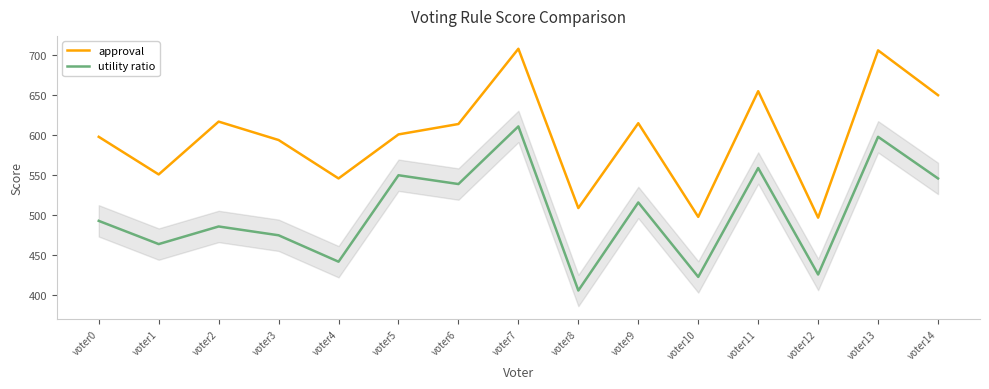

At which category does approval reach its first local valley?

voter1